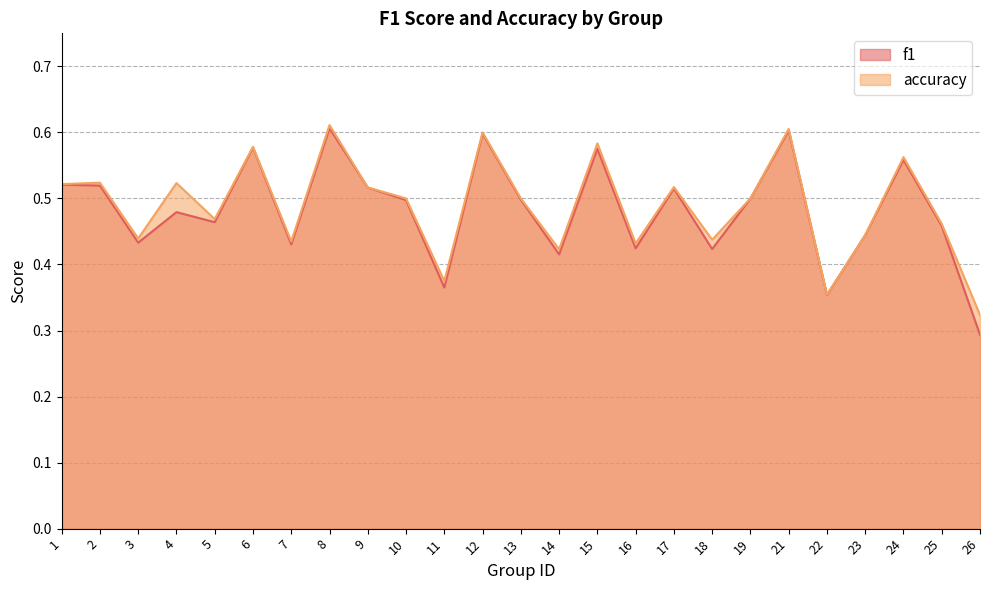

What are all the series names shown in the legend?

f1, accuracy